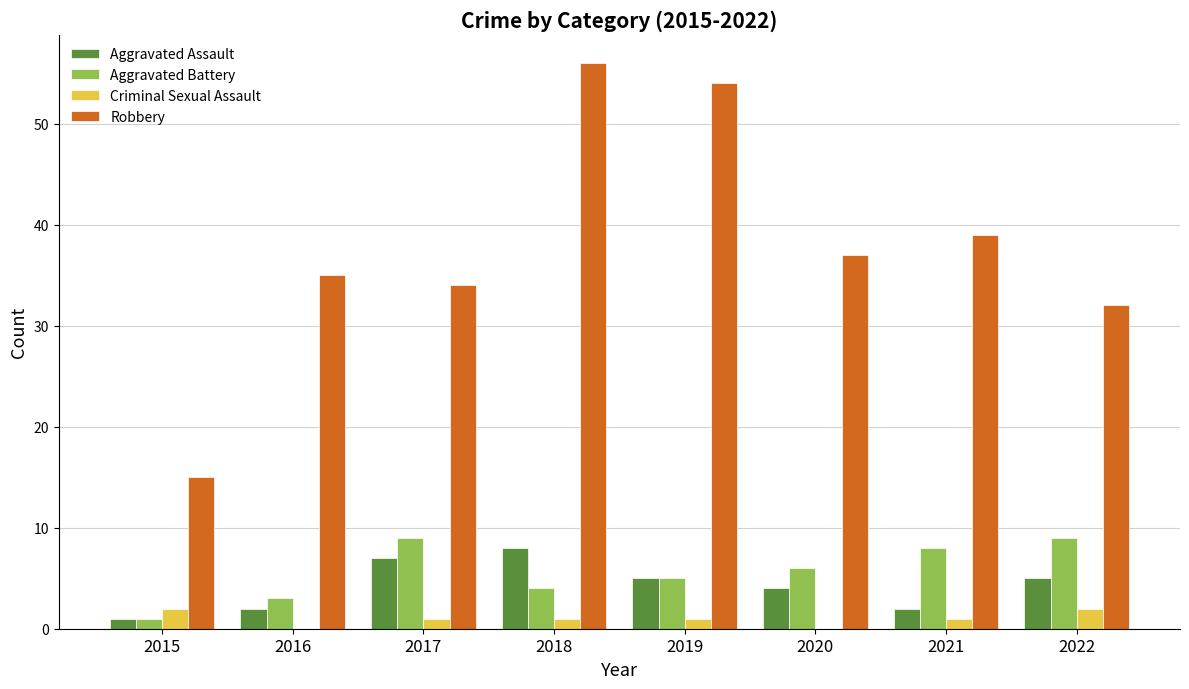

Reading left to right, what are all the values shown in this chart?

Aggravated Assault: 1	2	7	8	5	4	2	5
Aggravated Battery: 1	3	9	4	5	6	8	9
Criminal Sexual Assault: 2	0	1	1	1	0	1	2
Robbery: 15	35	34	56	54	37	39	32